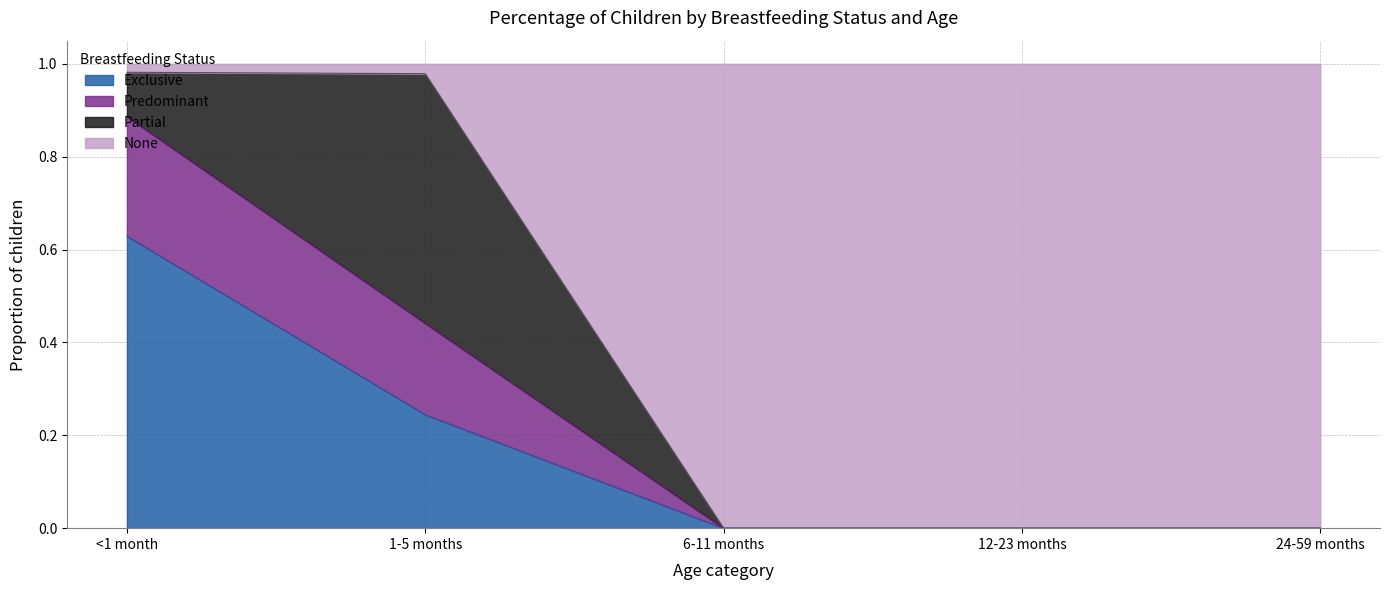

What is the total value across all series at 12-23 months?

1.0